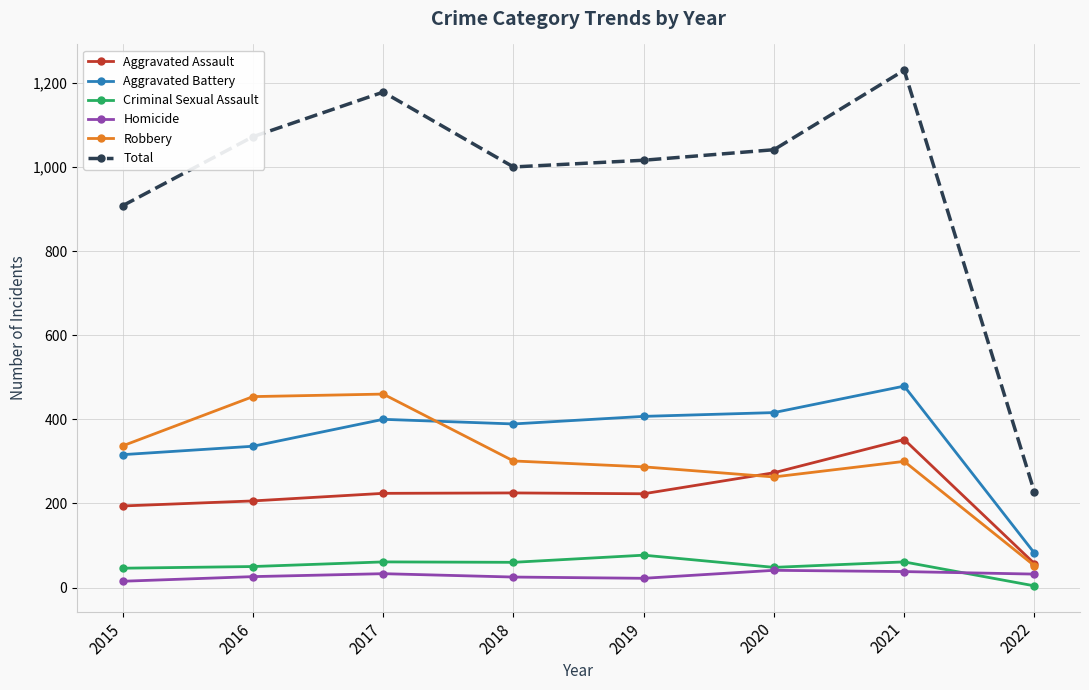

Read the Robbery value at 2016, to the nearest 50.

450